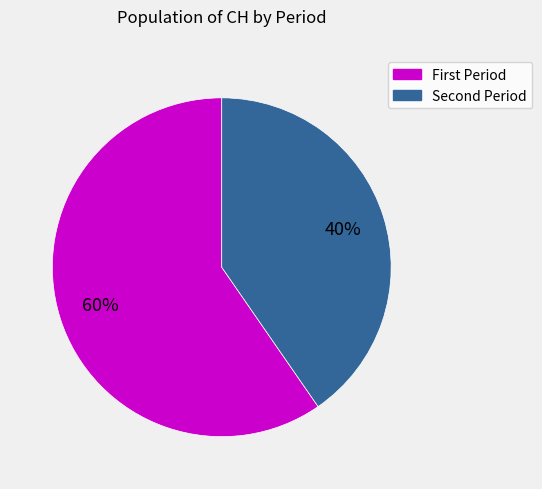

Is there a majority slice in this chart?

Yes